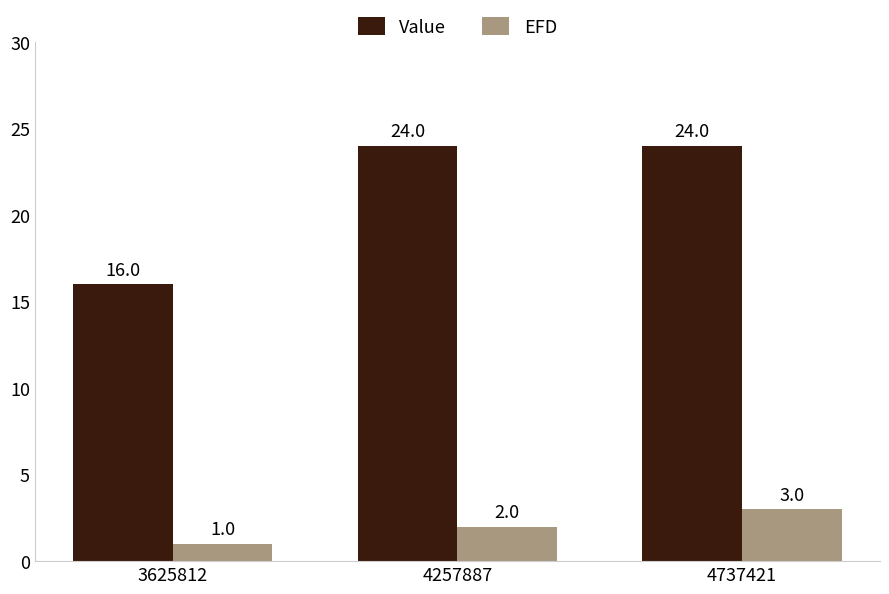

List the series in order of their peak value, highest first.

Value, EFD